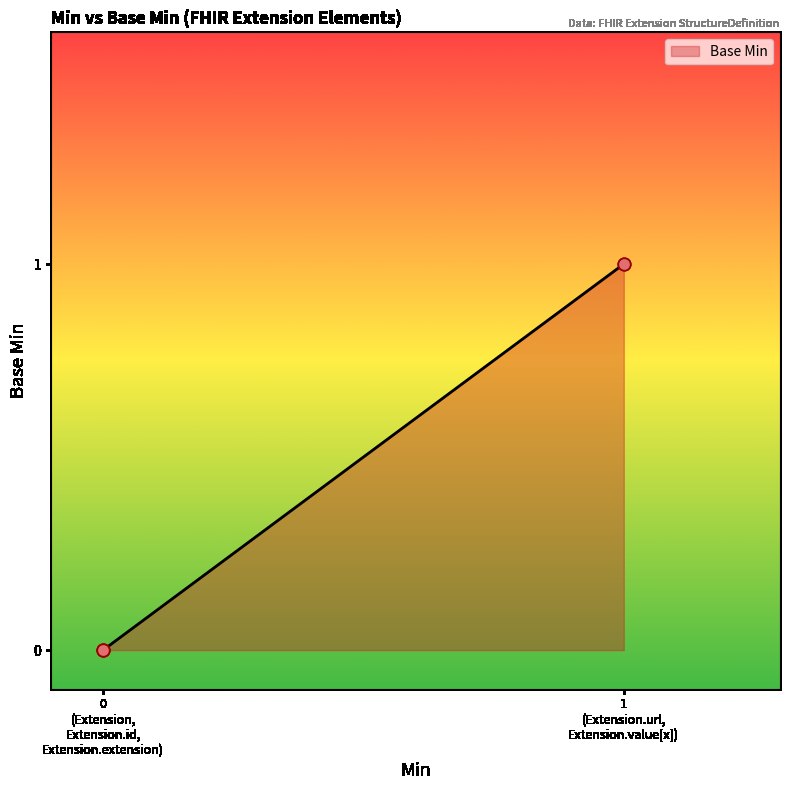

What is the change in value from 0 (Extension, Extension.id, Extension.extension) to 1 (Extension.url, Extension.value[x])?

+1